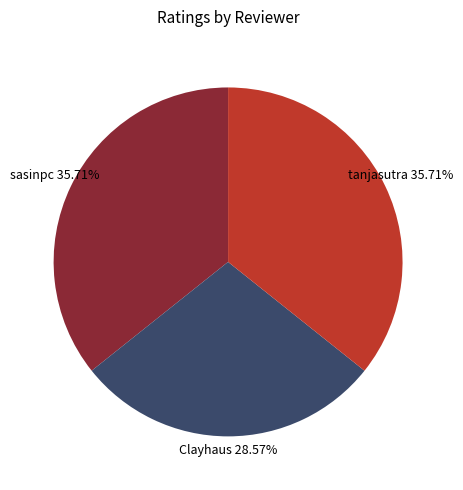

How many slices are in this pie chart?

3